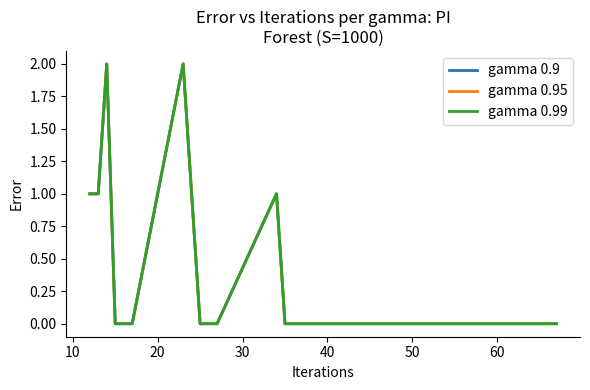

Count the gamma 0.95 values in the range 0 to 1.

19